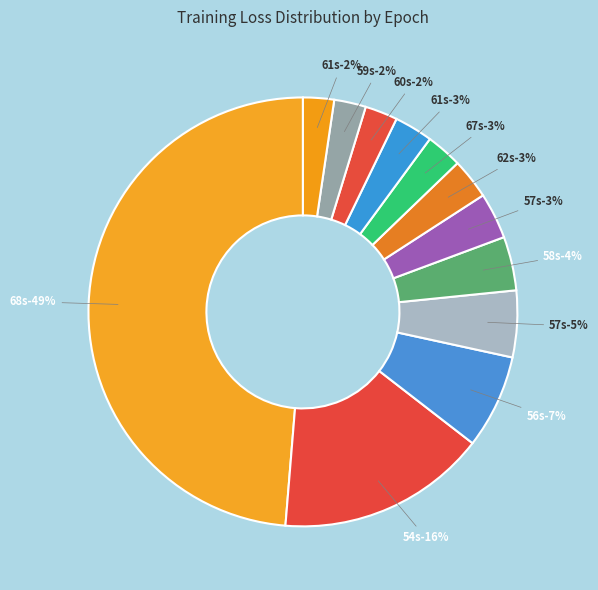

To the nearest percent, what percentage of the pie is 60s?

2%